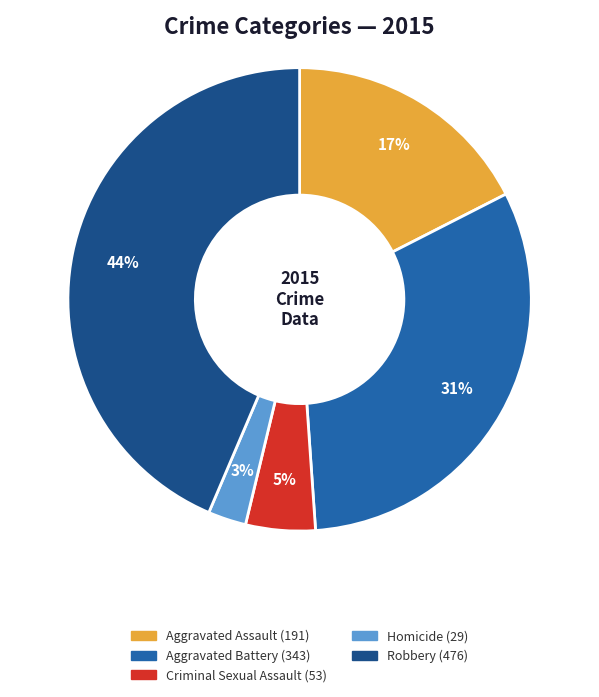

To the nearest percent, what portion does Aggravated Battery represent?

31%